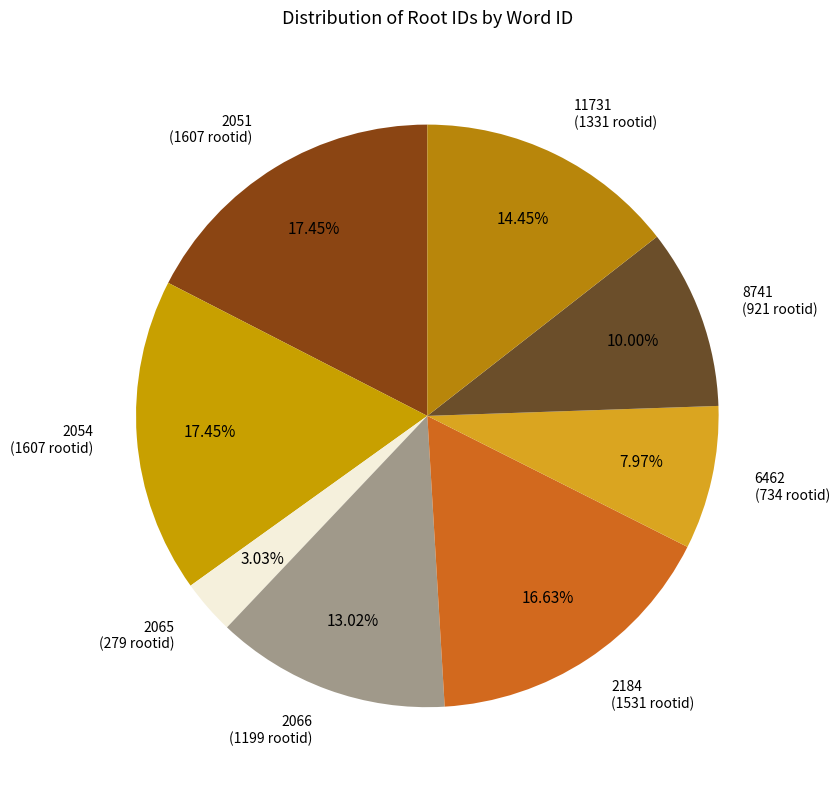

To the nearest percent, what portion does 2054 represent?

17%